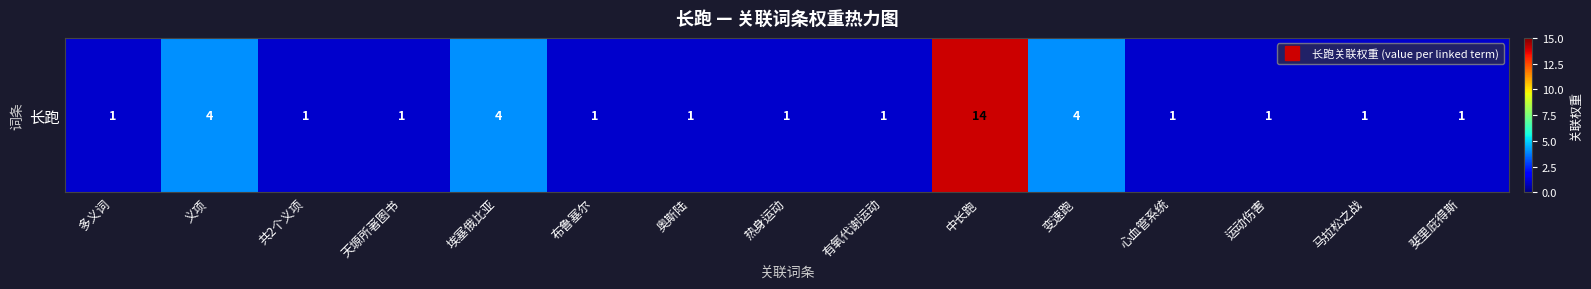

How many values are between 1 and 4?

14